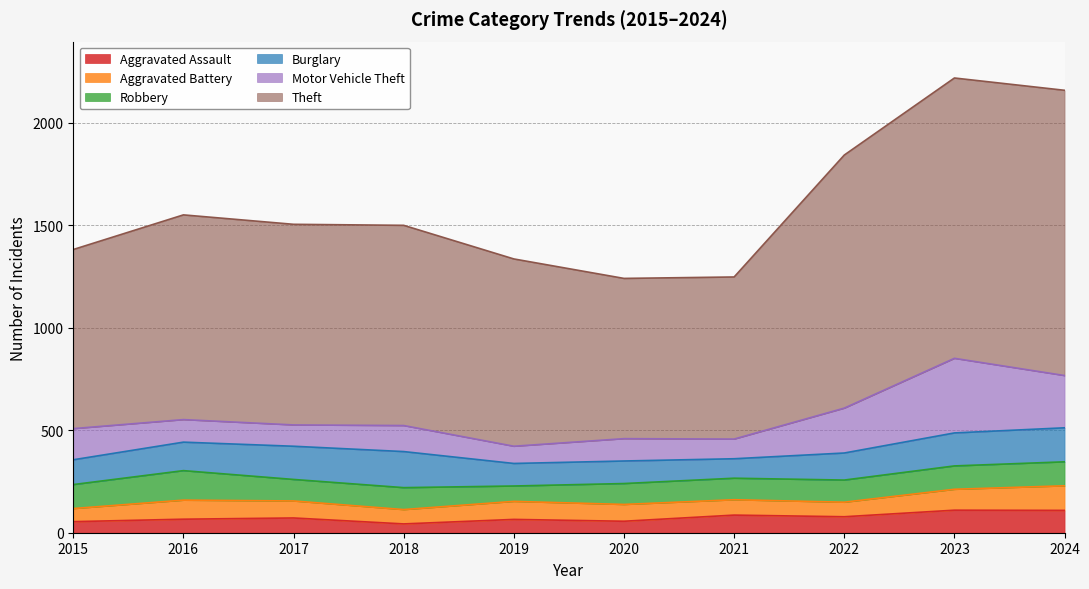

Between which two adjacent categories do Burglary and Motor Vehicle Theft first intersect?

2015 and 2016